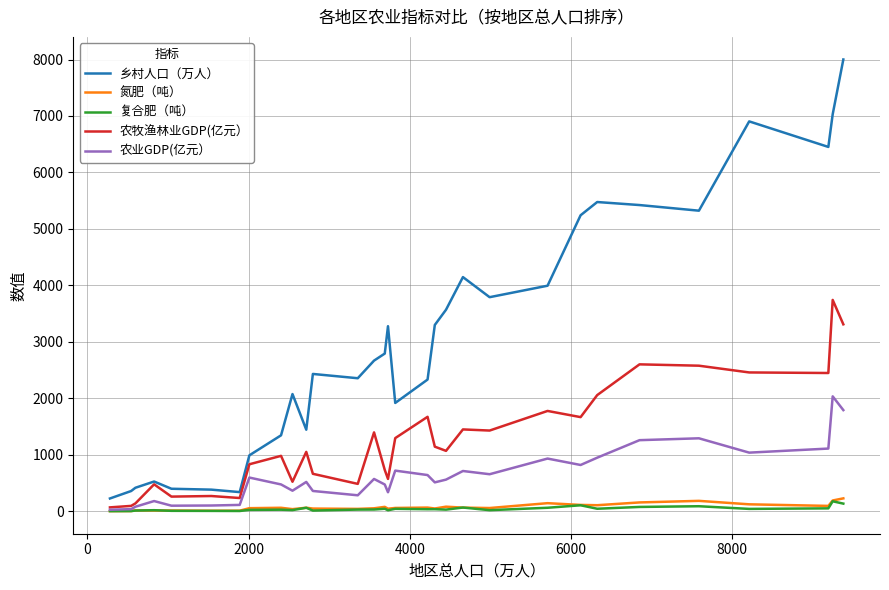

Which series has the widest spread of values?

乡村人口（万人）